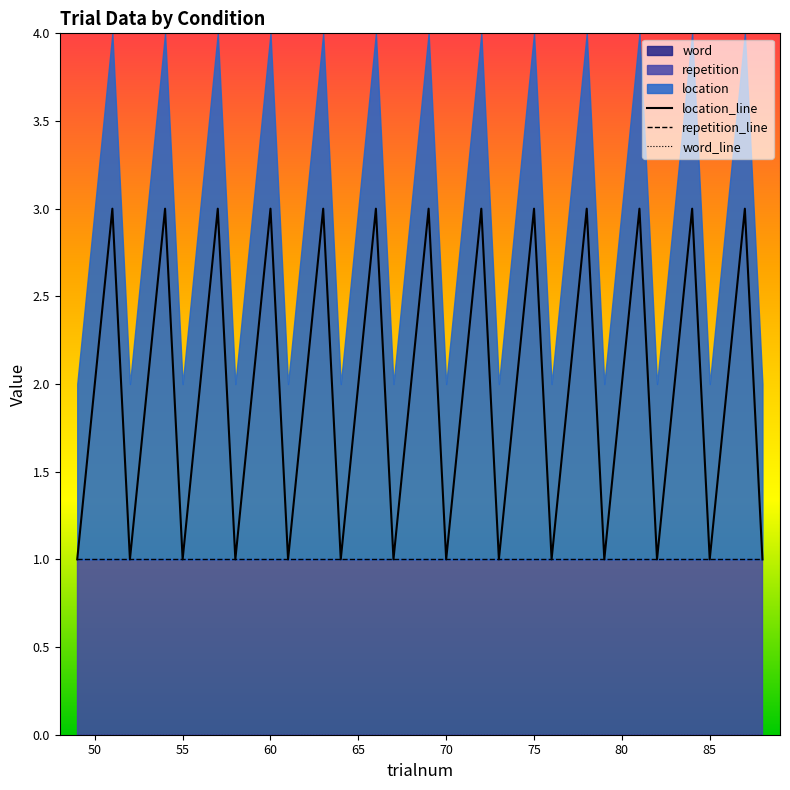

Which series has the widest spread of values?

location_line